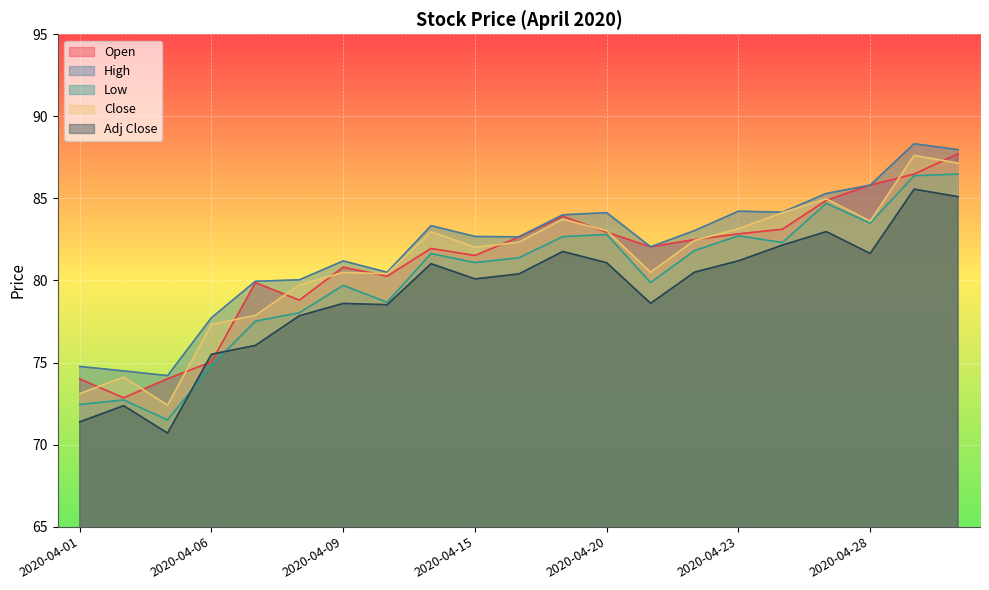

Where is the first local maximum for Open?

2020-04-07